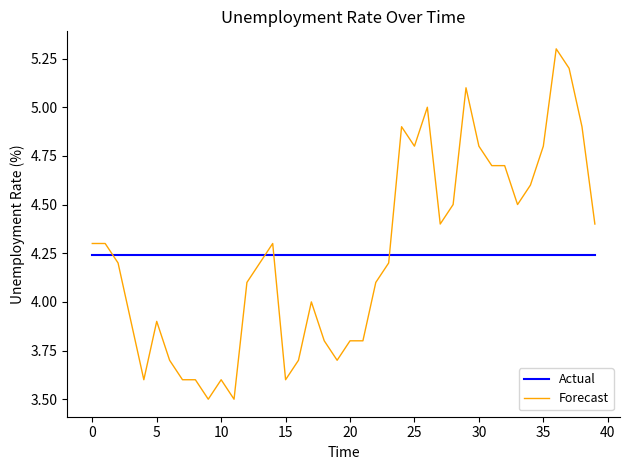

True or false: Actual and Forecast intersect in this chart.

True